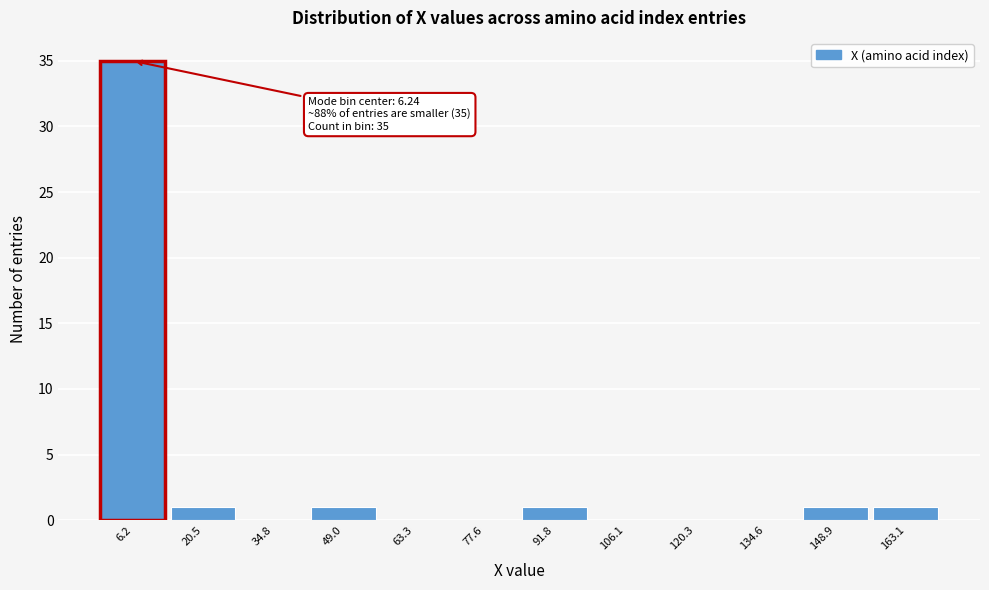

Which range on the x-axis has the tallest bar?

0 to 14